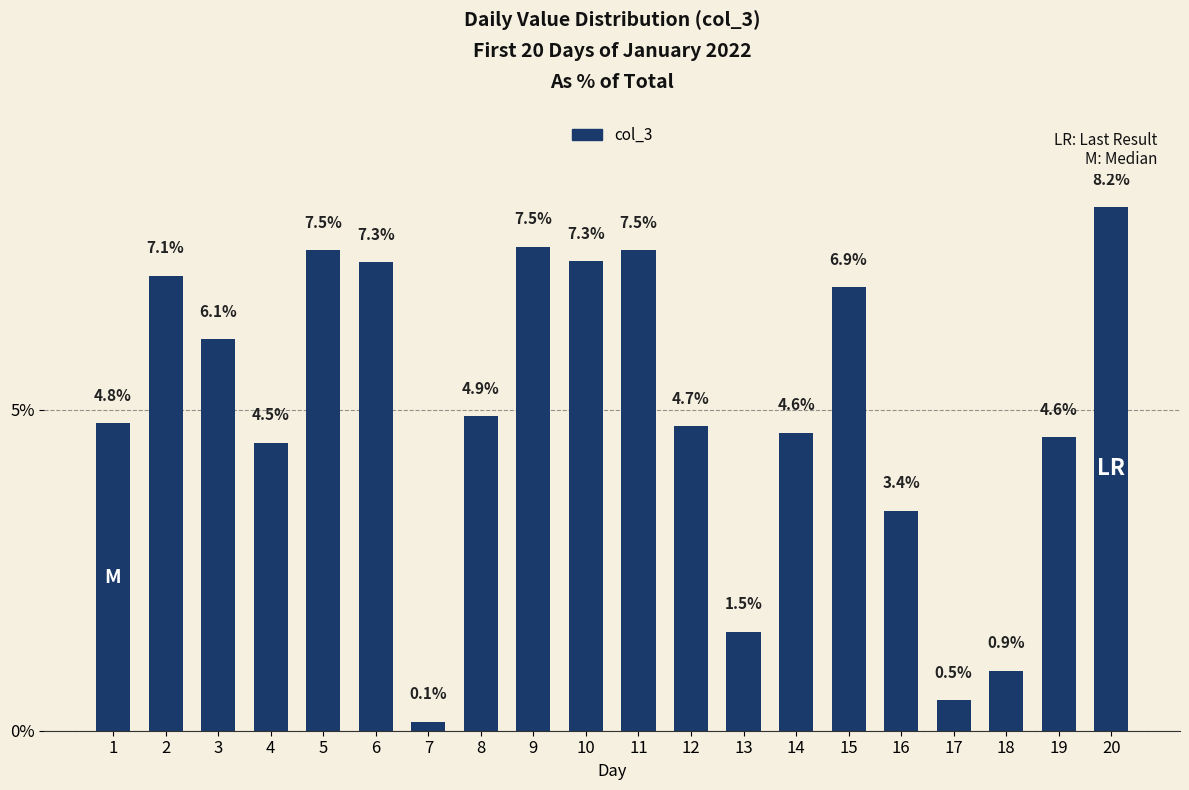

At which label does the data first exceed 4?

1